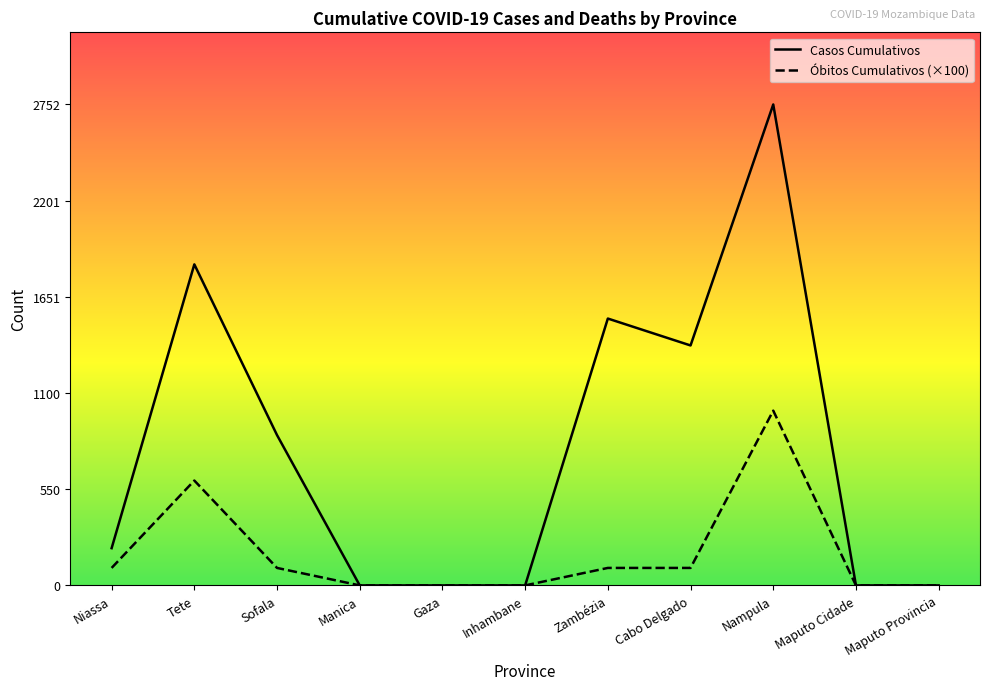

Which category has the highest value in the Obitos Cumulativos series?

Nampula